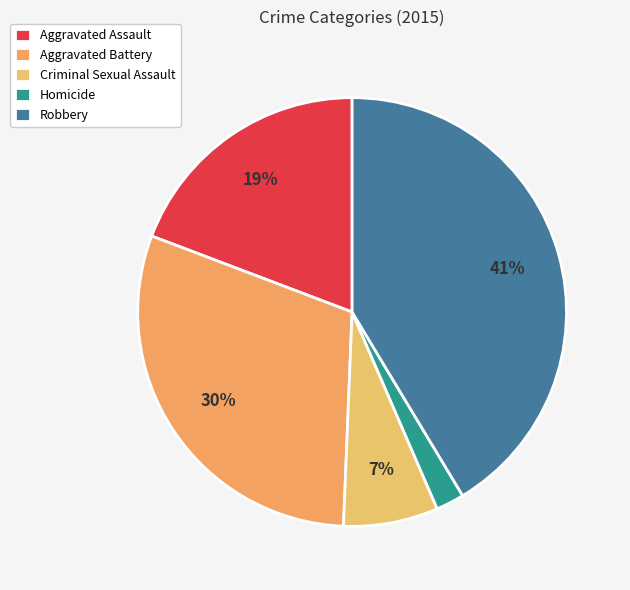

How many segments does this pie chart have?

5